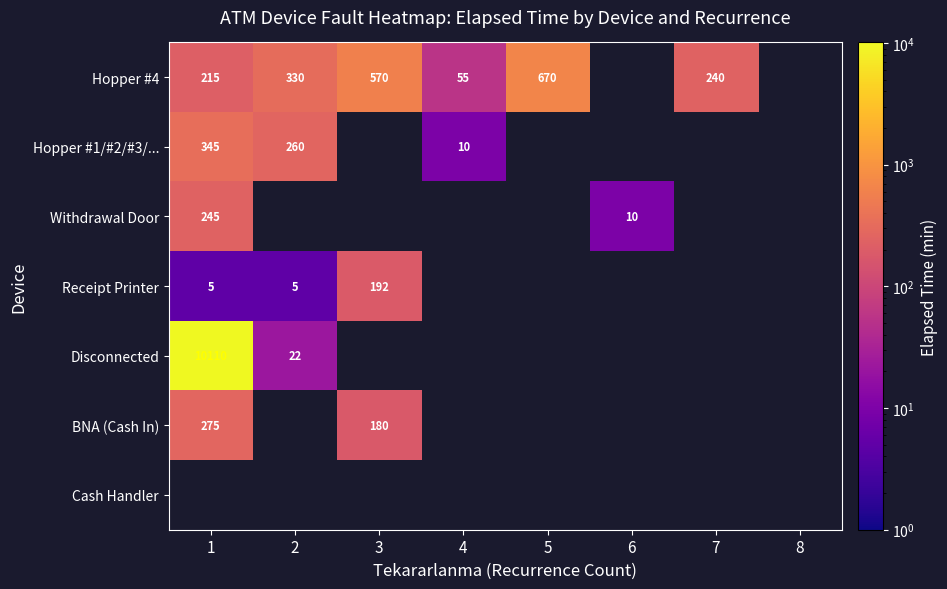

True or false: Hopper #1/#2/#3/... has a value of 260 at 2.

True